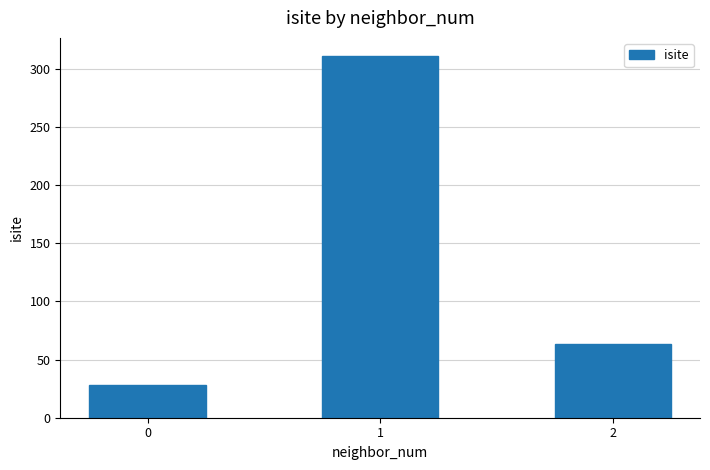

Reading left to right, transcribe all the data shown in this chart.

0=28	1=311	2=63